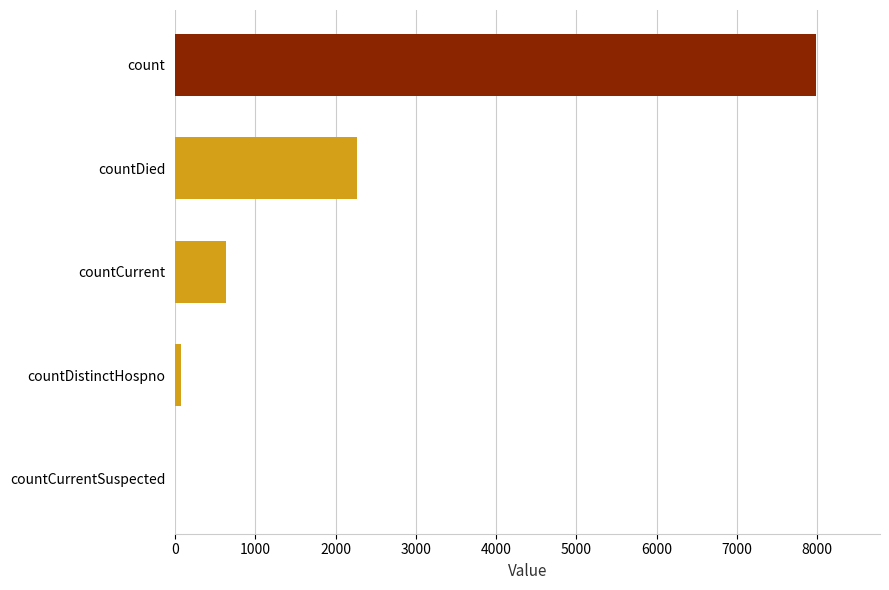

What is the maximum value shown in the chart?

7984